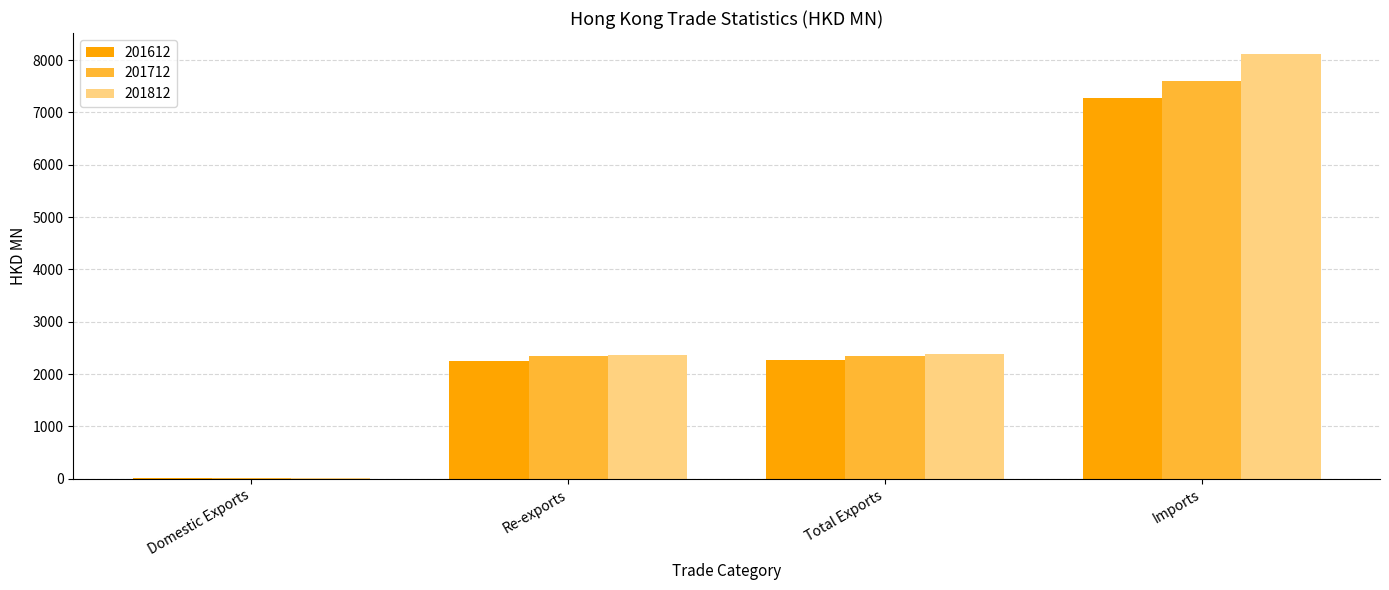

At which category is the sum across all series the highest?

Imports